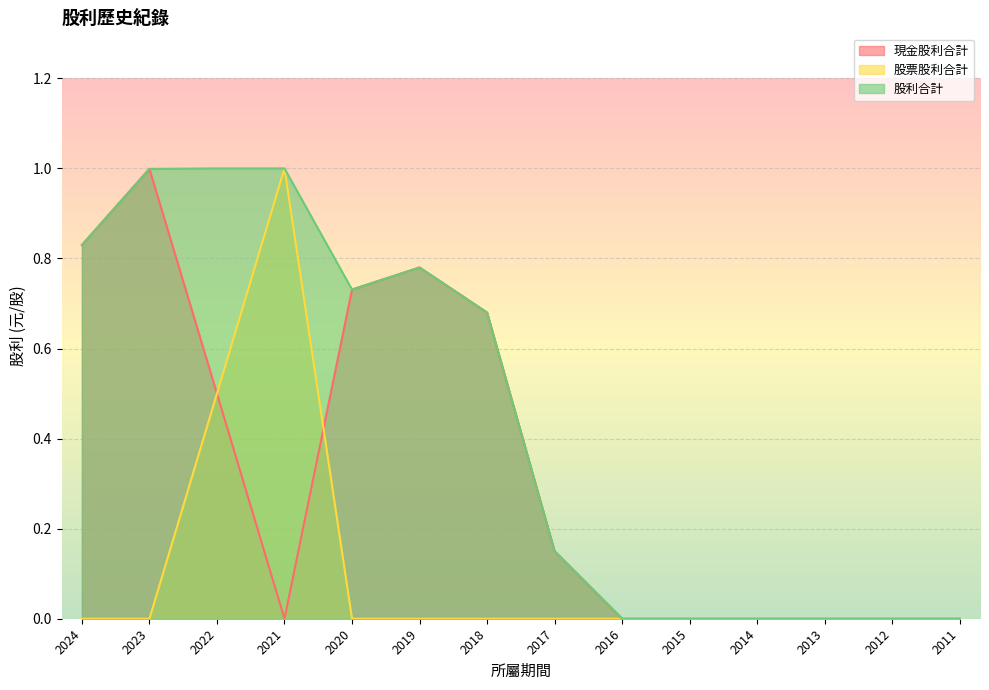

What are all the series names shown in the legend?

現金股利合計, 股票股利合計, 股利合計